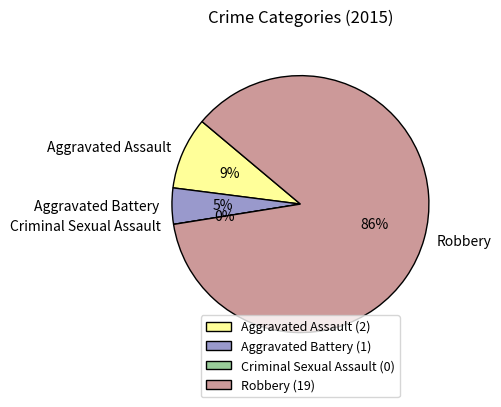

True or false: Aggravated Assault accounts for 1% of the total.

False